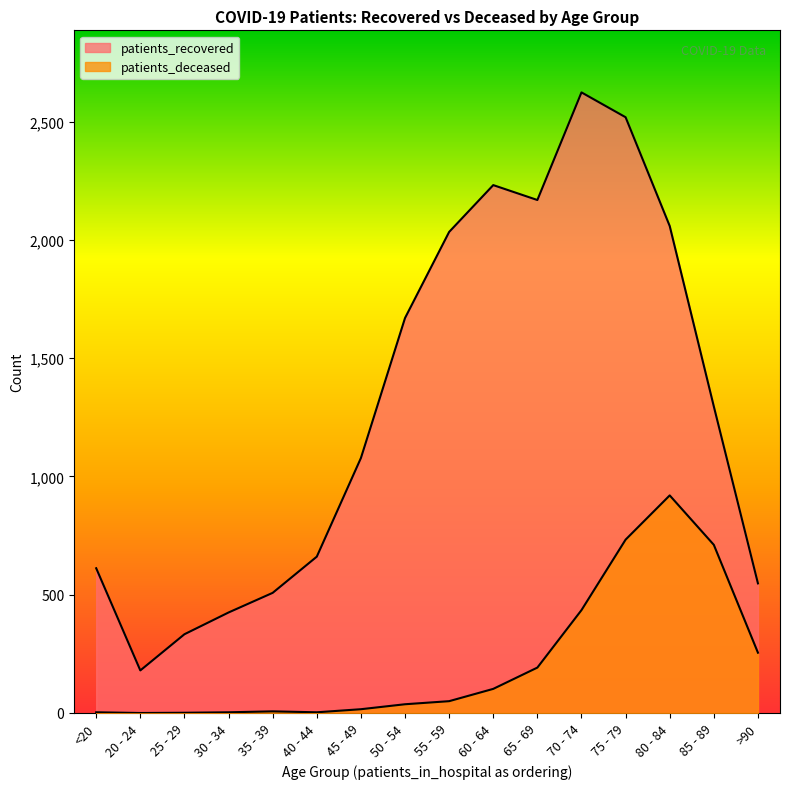

What is the label of the 3rd point from the left?

25 - 29